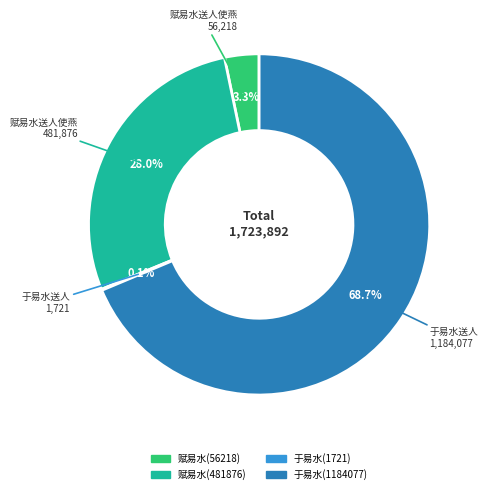

Is there a majority slice in this chart?

Yes